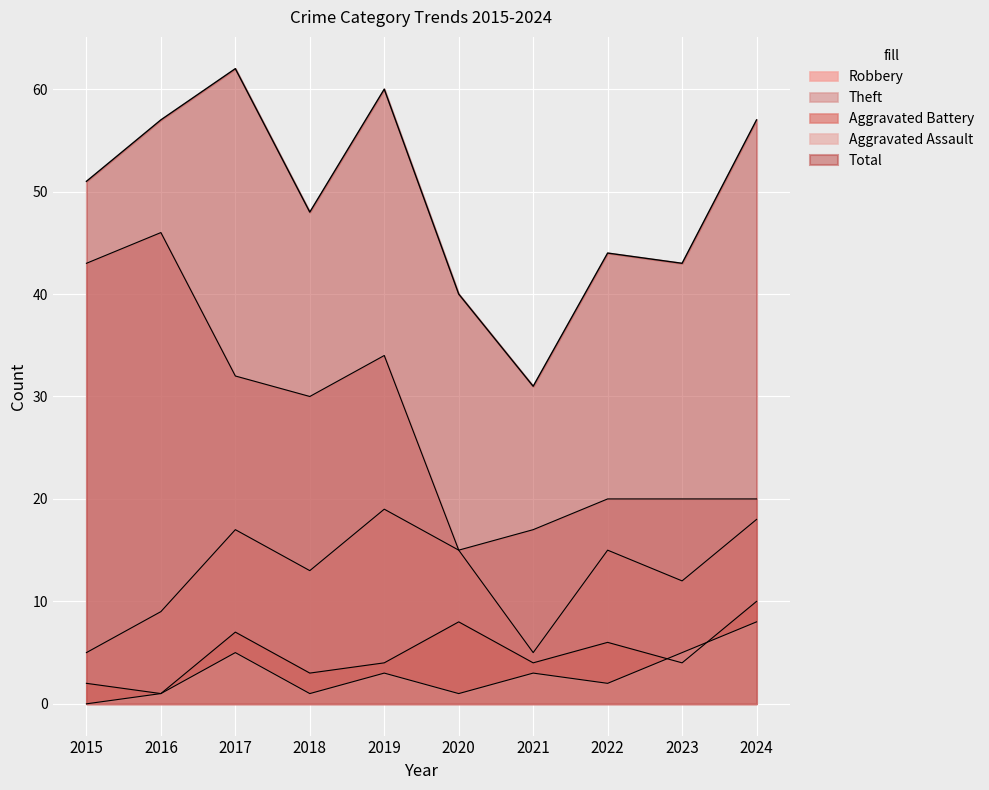

Is the value of Theft at 2016 greater than the value of Robbery at 2020?

Yes